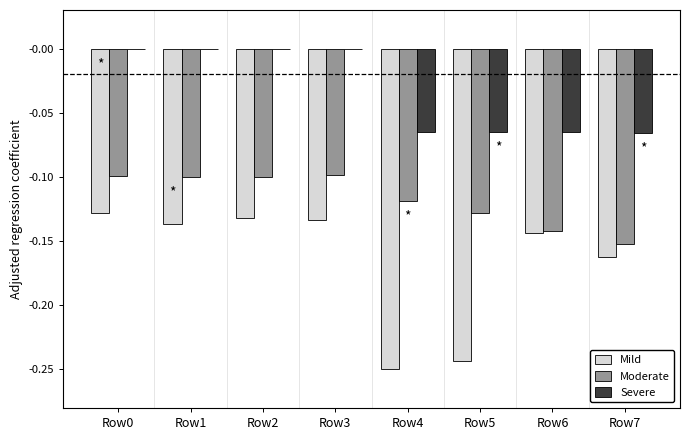

Is the value of Severe at Row7 greater than the value of Moderate at Row4?

Yes